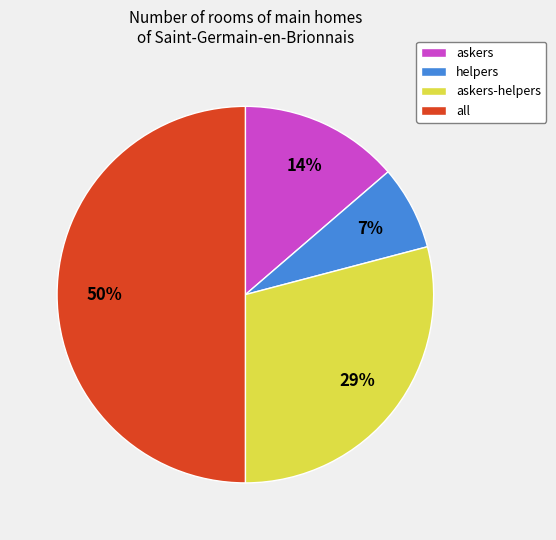

Do askers-helpers and all together represent more than half of the pie?

Yes